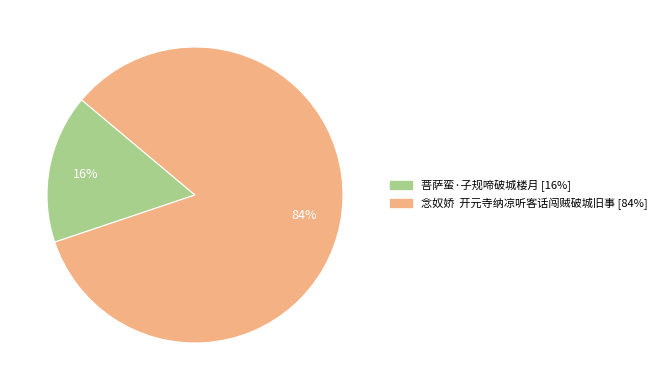

To the nearest percent, what is the average slice percentage?

50%